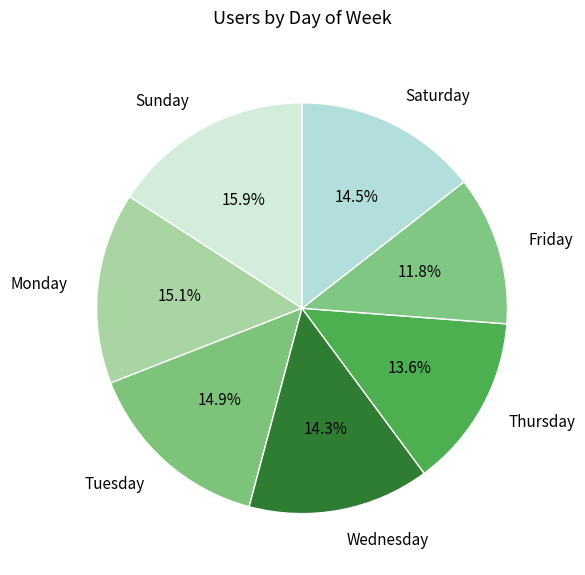

Do Monday and Saturday together represent more than half of the pie?

No